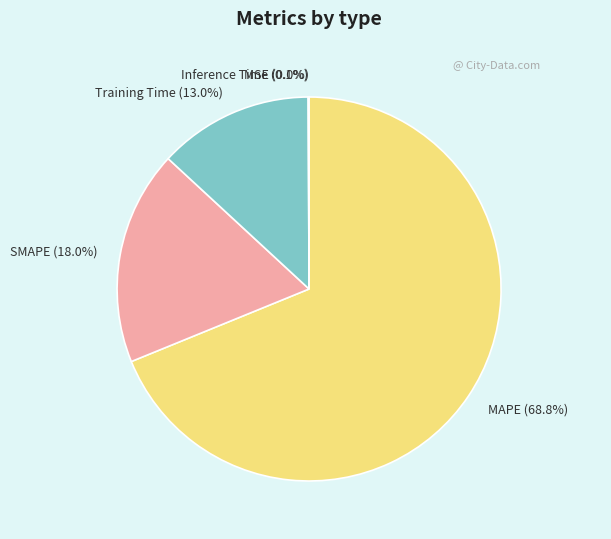

How many slices are in this pie chart?

5